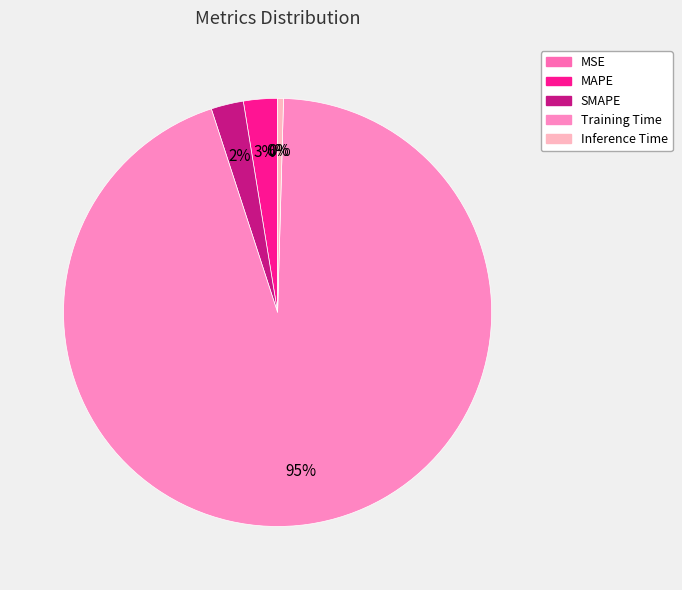

True or false: Training Time accounts for 81% of the total.

False